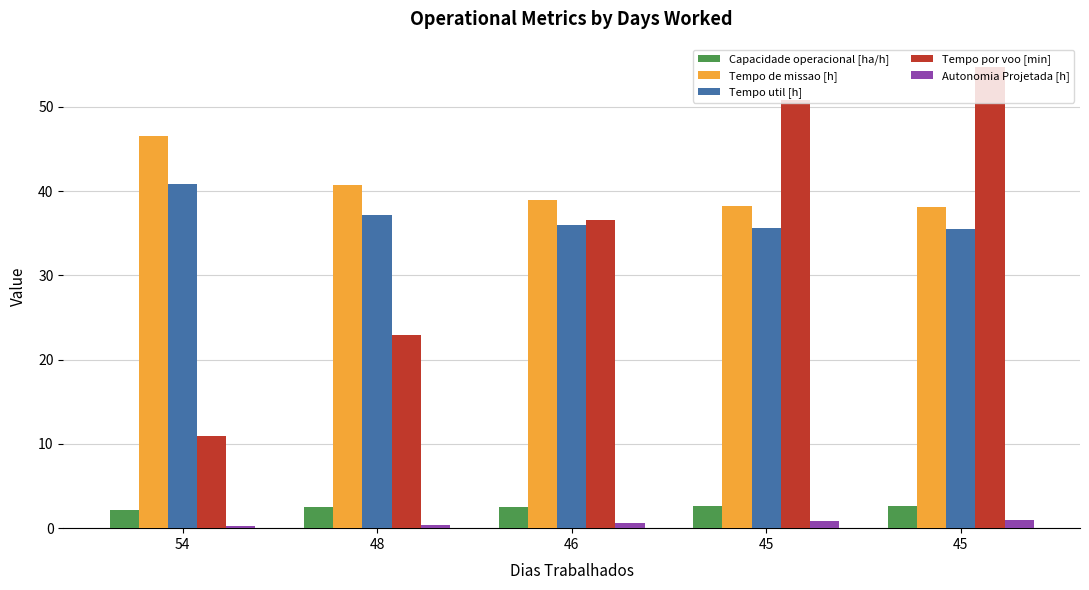

Which series has the largest range (max minus min)?

Tempo por voo [min]